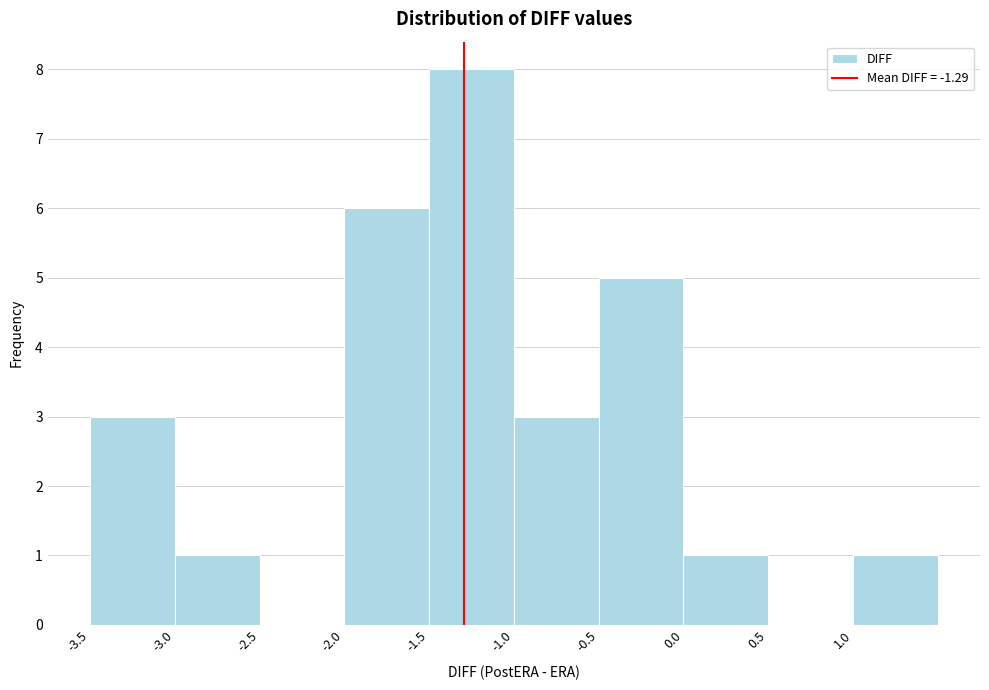

Reading left to right, transcribe this chart: for each bar, give the range it covers on the x-axis and its height. The values are not printed on the chart, so give them approximately, as read against the axis.

-3.5 to -3.0: 3
-3.0 to -2.5: 1
-2.5 to -2.0: 0
-2.0 to -1.5: 6
-1.5 to -1.0: 8
-1.0 to -0.5: 3
-0.5 to 0.0: 5
0.0 to 0.5: 1
0.5 to 1.0: 0
1.0 to 1.5: 1